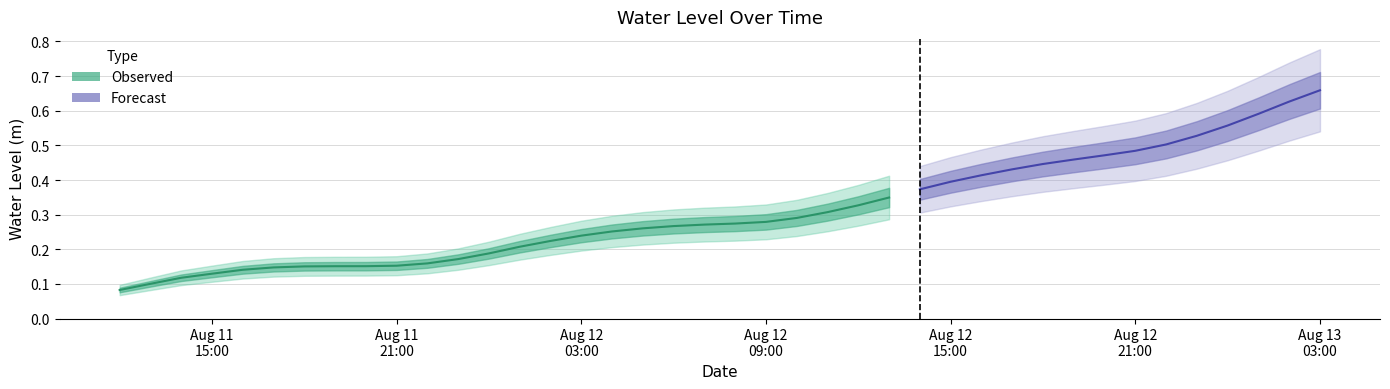

How many values are between 0 and 1?

40